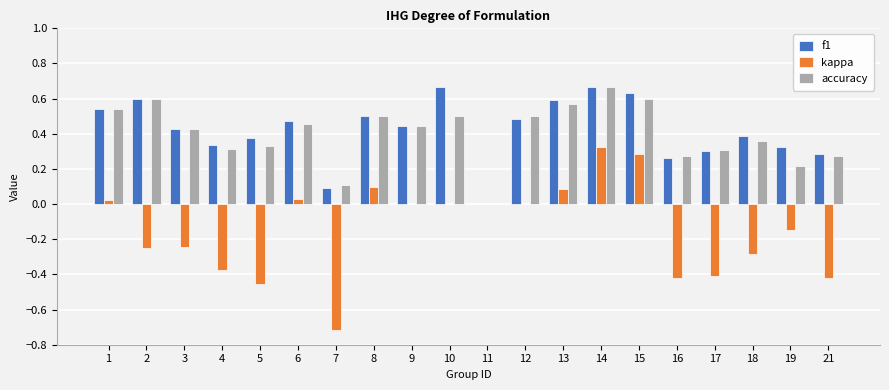

At which category is the sum across all series the highest?

14